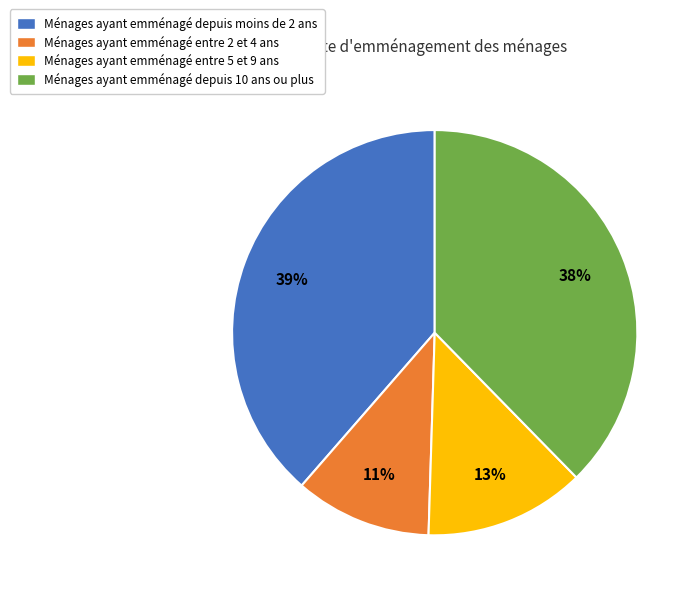

To the nearest percent, what portion does Ménages ayant emménagé depuis moins de 2 ans represent?

39%